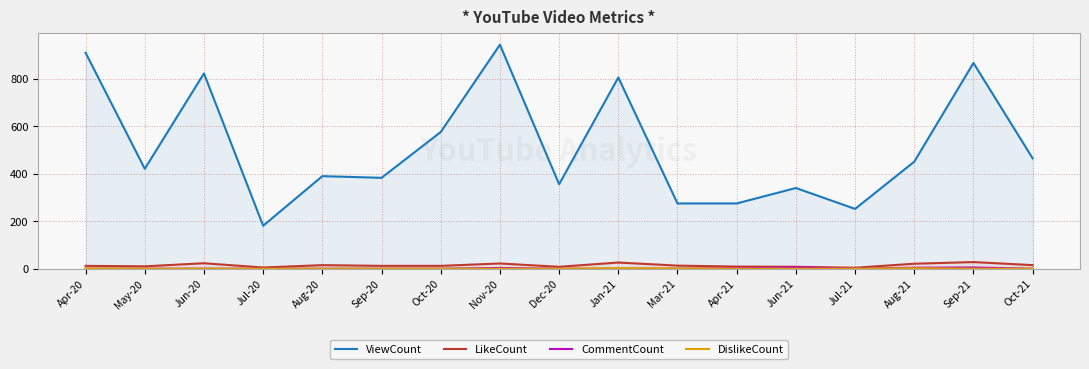

True or false: LikeCount and ViewCount intersect in this chart.

False